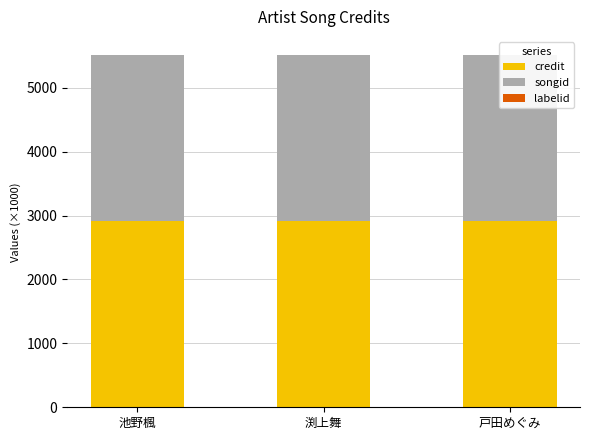

Is it true that labelid equals 0.6 at 渕上舞?

False